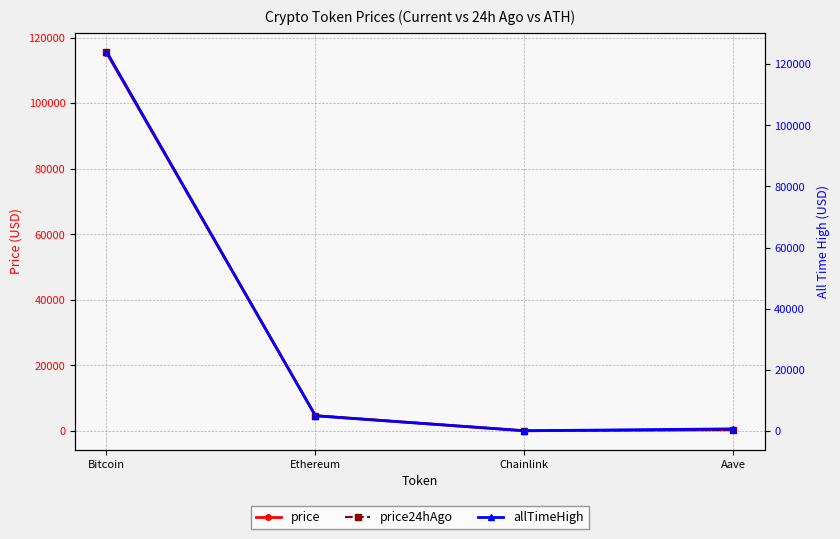

Reading left to right, extract all data points from this chart.

price: 115442.0	4627.6	24.1	306.5
price24hAgo: 115770.0	4672.8	24.9	314.0
allTimeHigh: 124128.0	4946.1	52.7	661.7